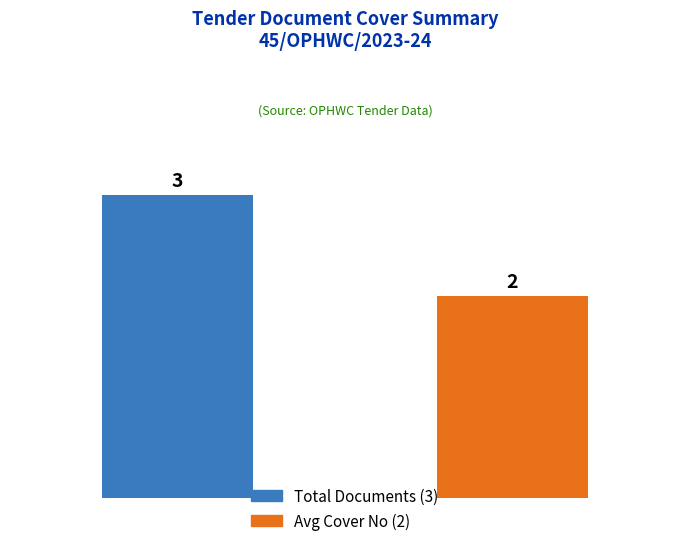

What is the sum of all values?

5